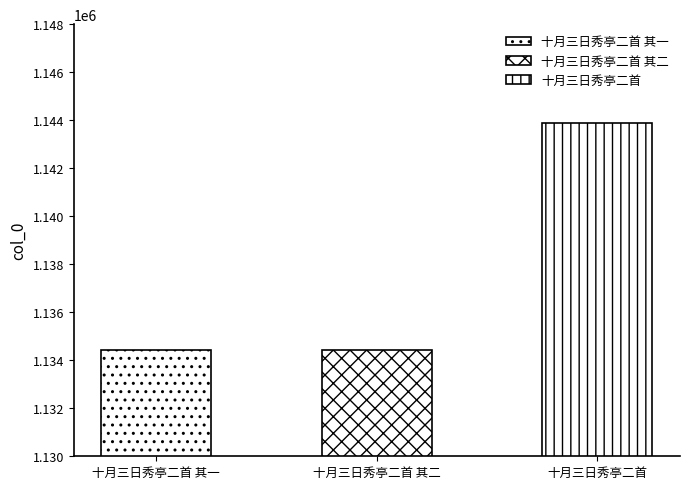

Rank the categories by value from highest to lowest.

十月三日秀亭二首, 十月三日秀亭二首 其一, 十月三日秀亭二首 其二